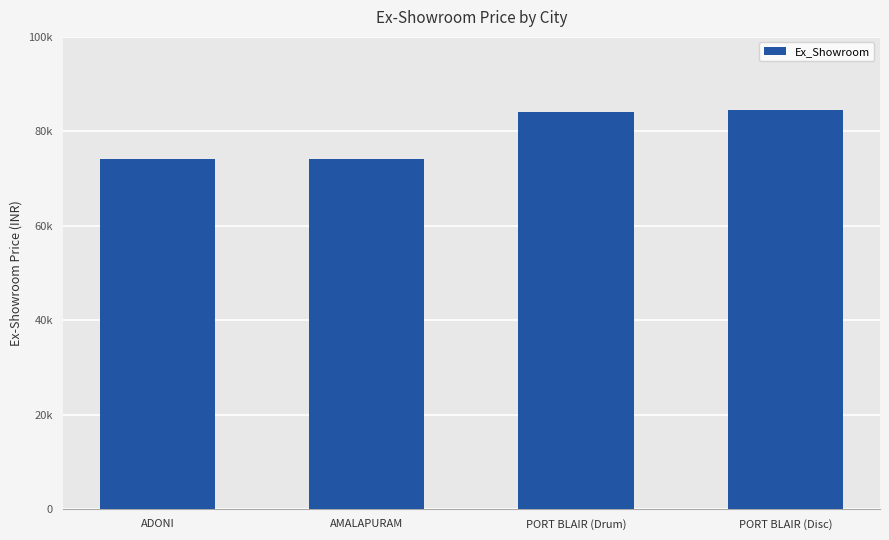

What is the label of the 3rd bar from the right?

AMALAPURAM